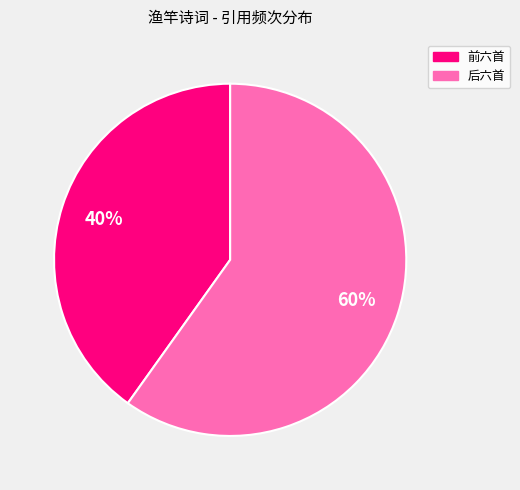

Is there a majority slice in this chart?

Yes